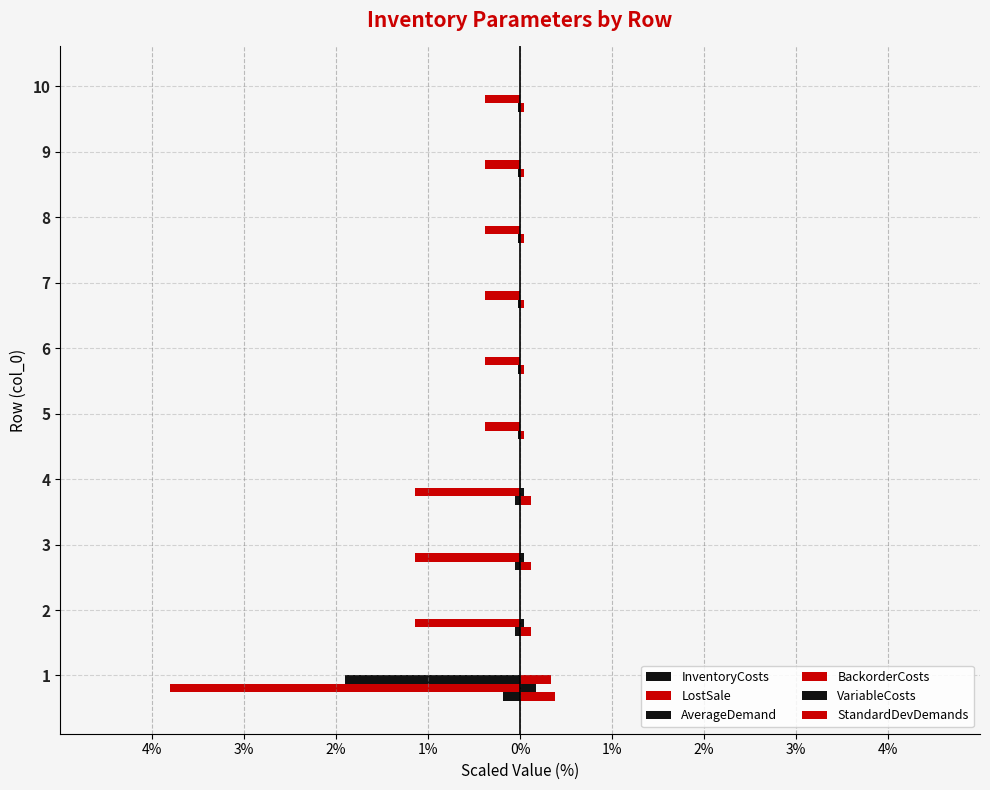

How many bars are there in each group?

6